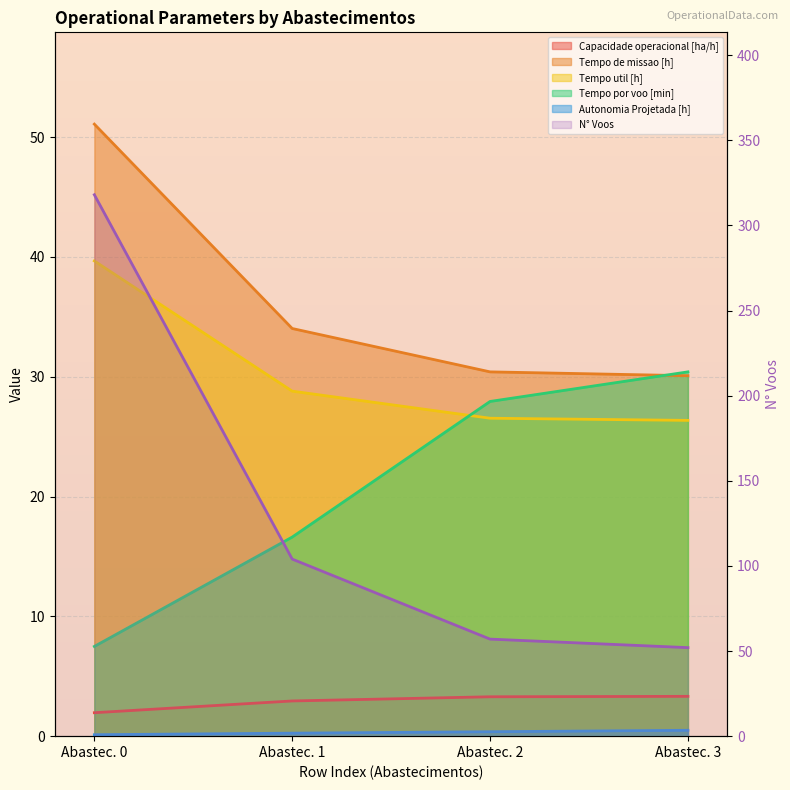

True or false: Tempo por voo [min] and Autonomia Projetada [h] intersect in this chart.

False